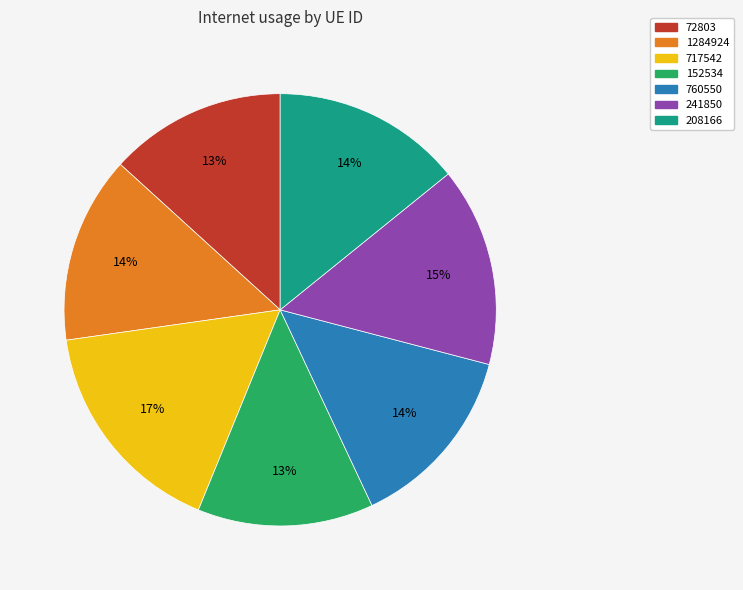

Count the number of slices in the pie.

7